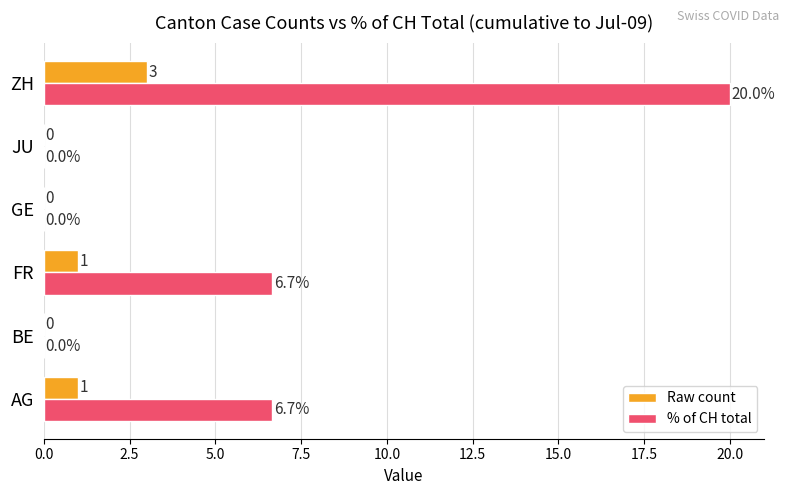

Which series has the largest total across all categories?

% of CH total